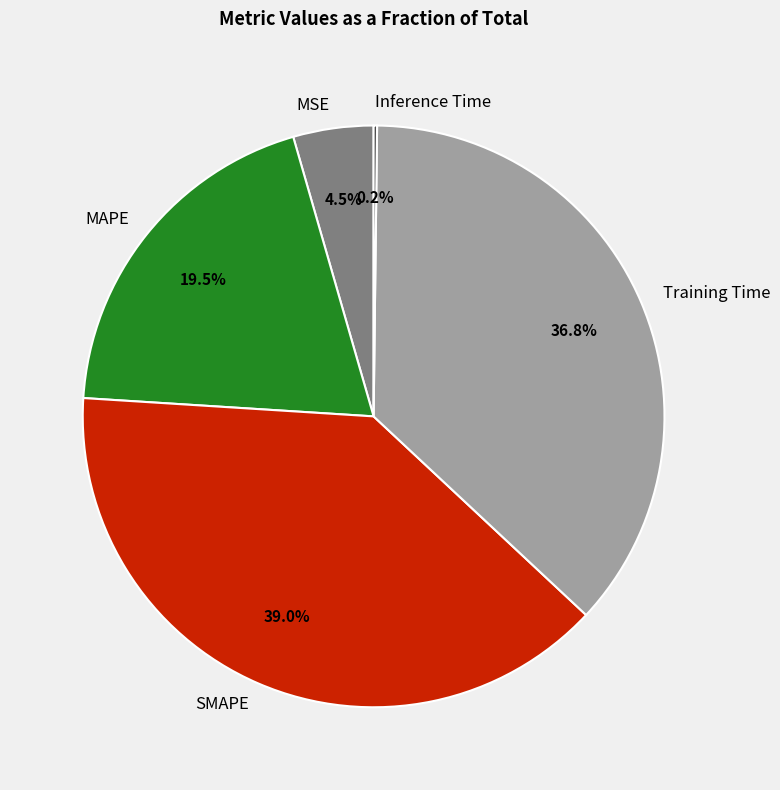

Between MAPE and SMAPE, which is larger?

SMAPE